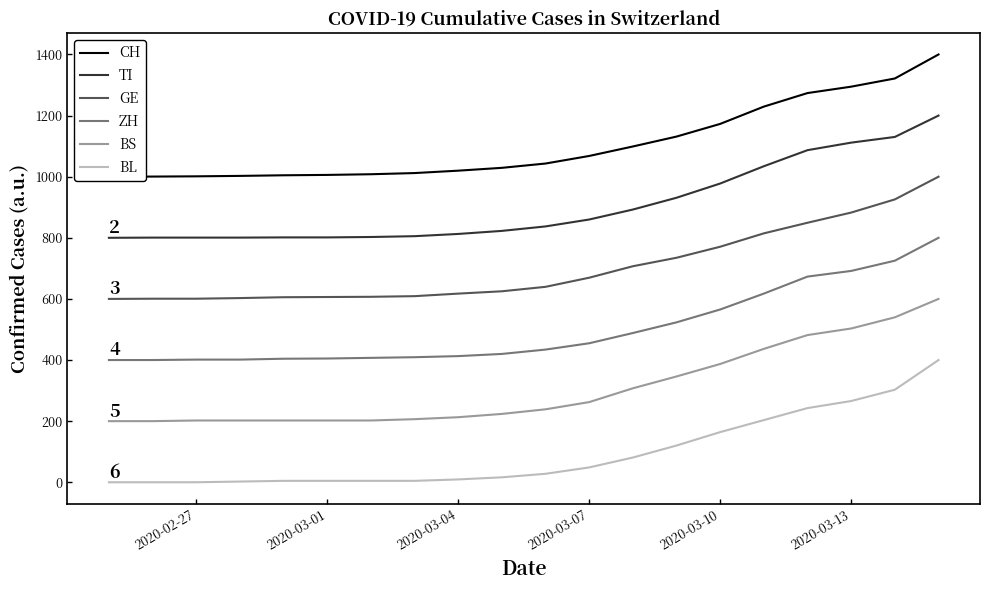

True or false: TI and BS cross at least once.

False